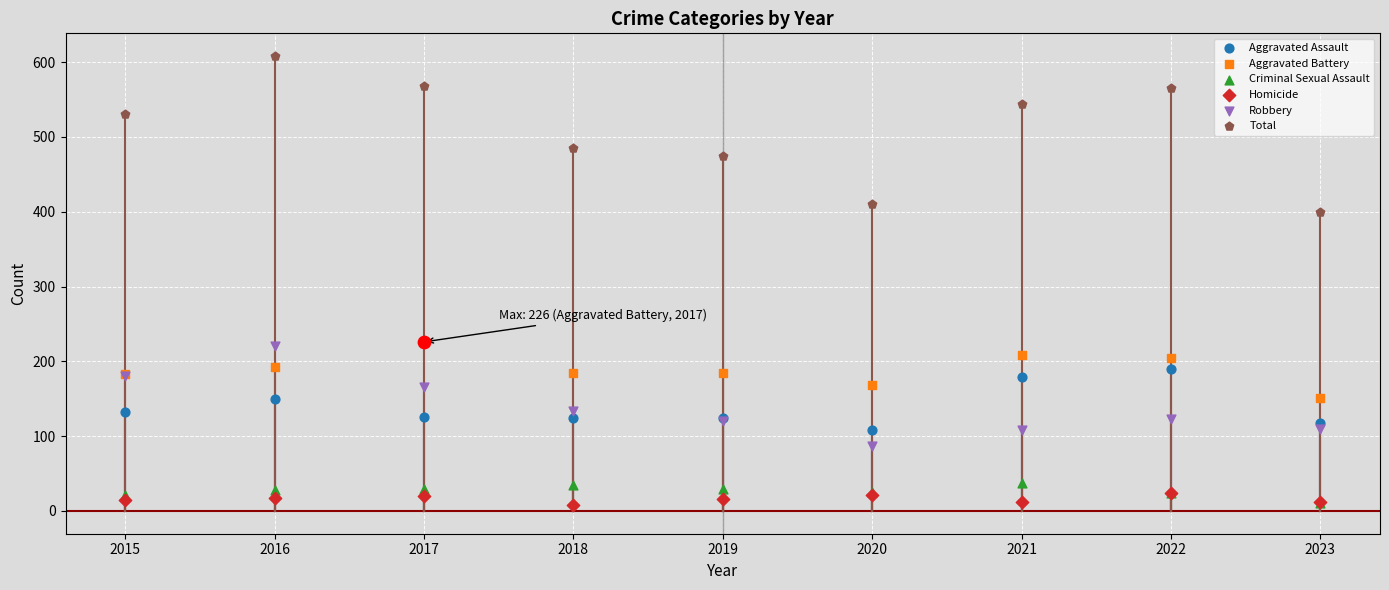

What are all the series names shown in the legend?

Aggravated Assault, Aggravated Battery, Criminal Sexual Assault, Homicide, Robbery, Total